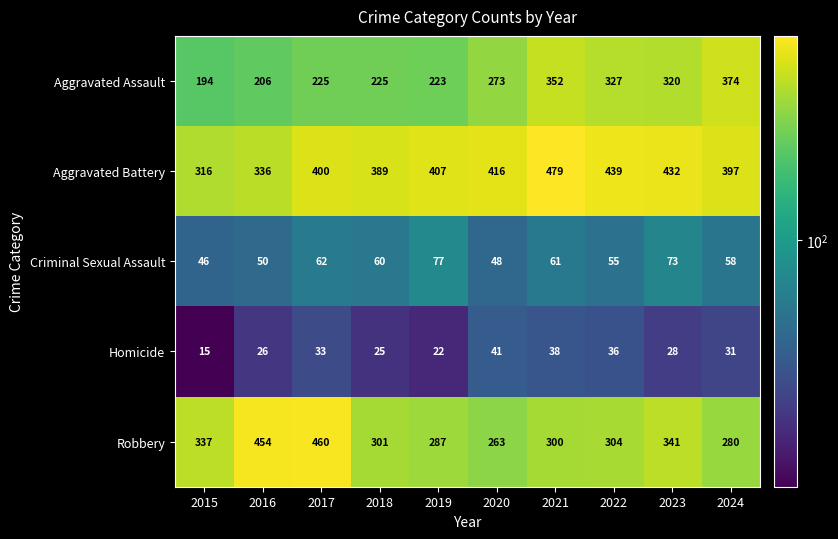

Which series has the largest total across all categories?

Aggravated Battery